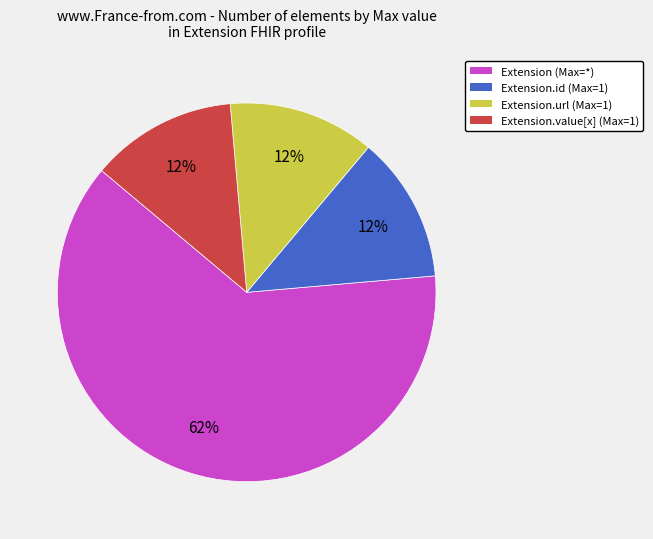

How many segments does this pie chart have?

4